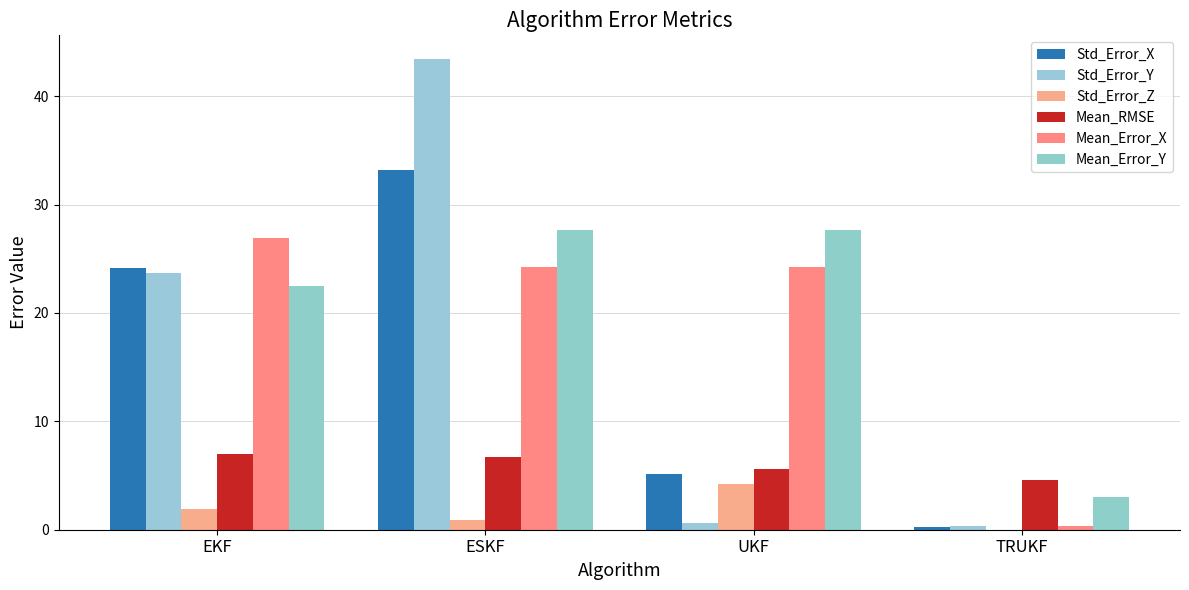

Count the number of data series in this chart.

6